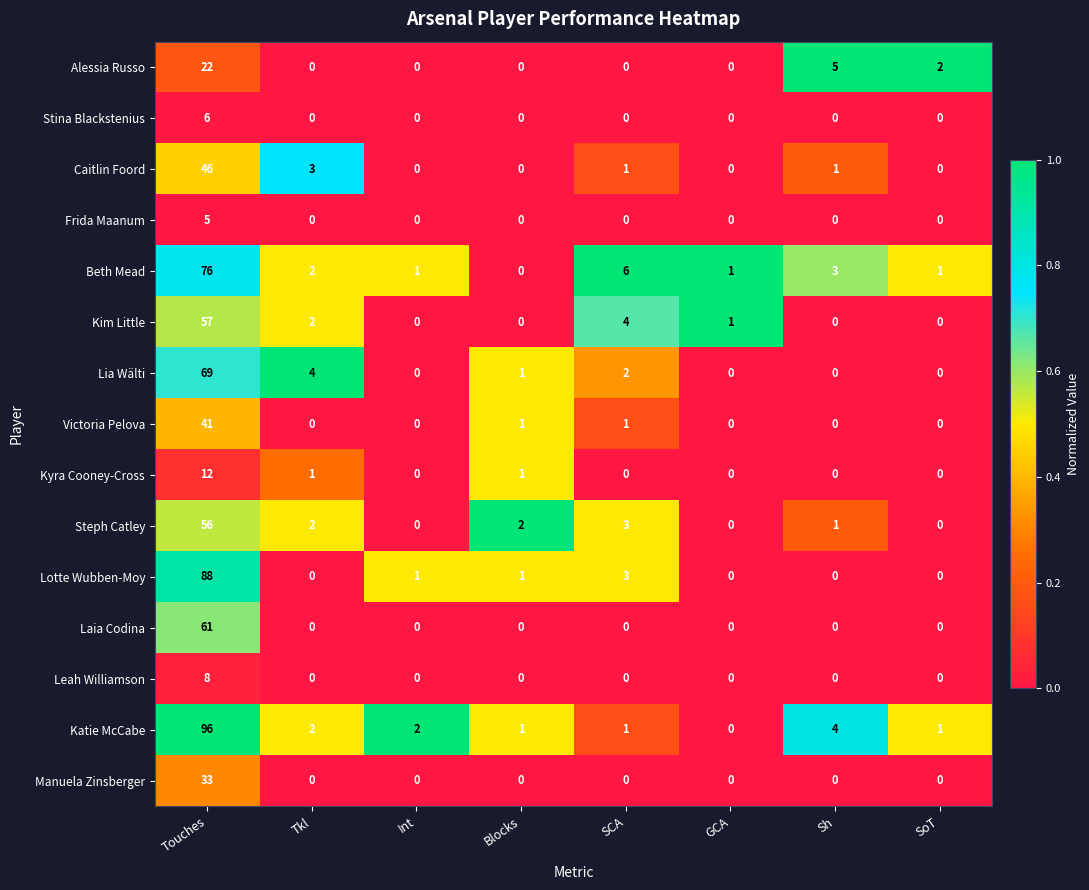

The Beth Mead series shows 1 at Int. True or false?

True